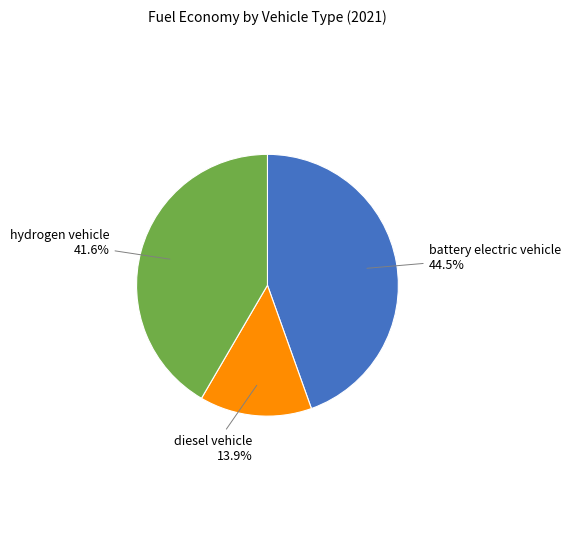

Count the number of slices in the pie.

3